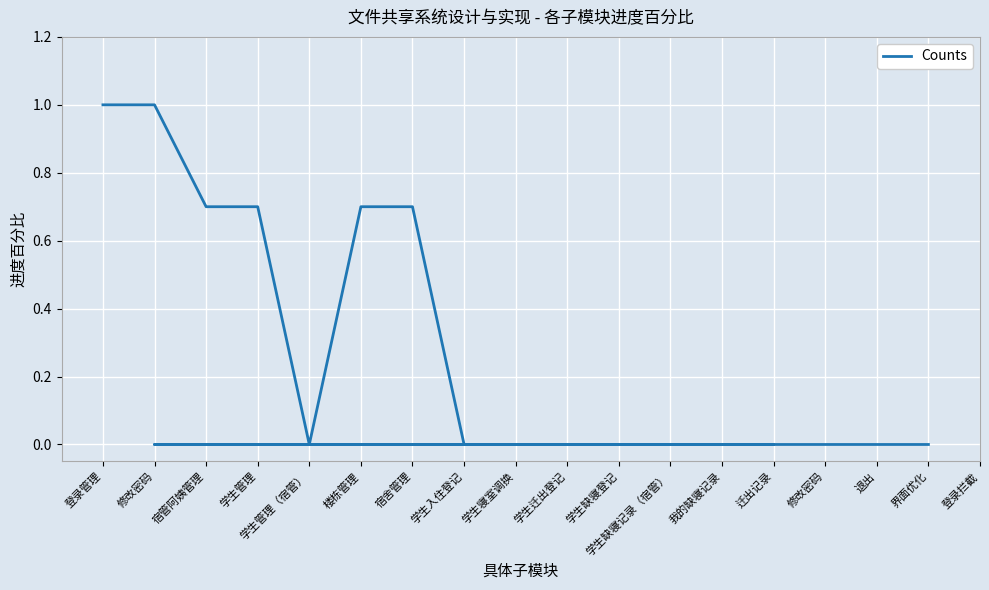

How many points are lower than both their immediate neighbors (excluding endpoints)?

1